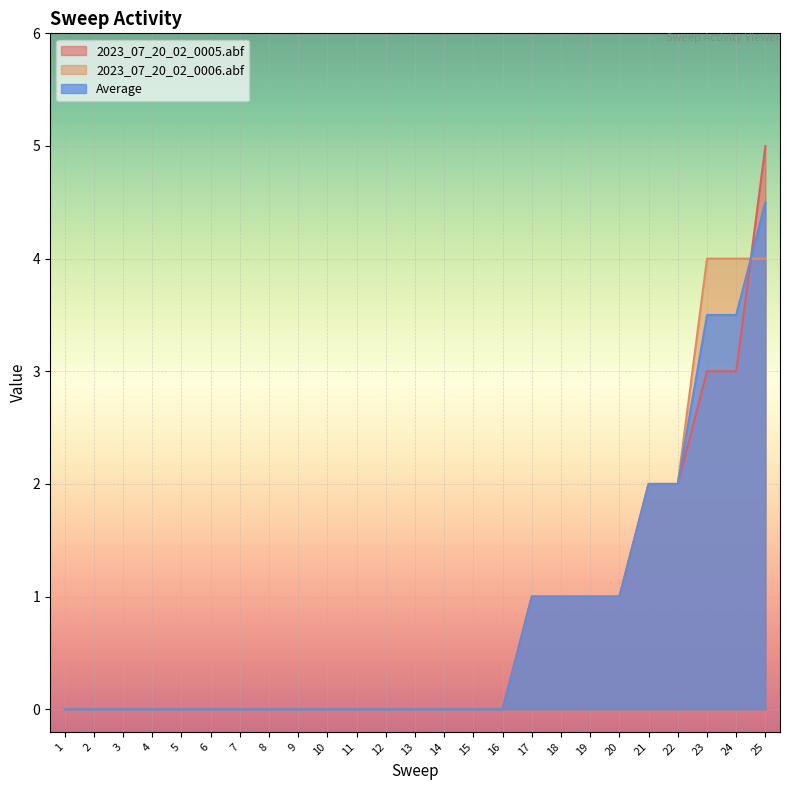

What is the value of the 2023_07_20_02_0005.abf point at the 25th from the left?

5.0